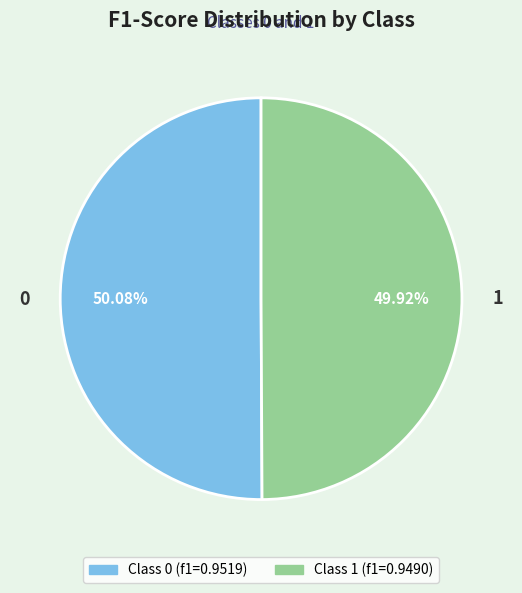

What percentage is the 1 slice, to the nearest percent?

50%